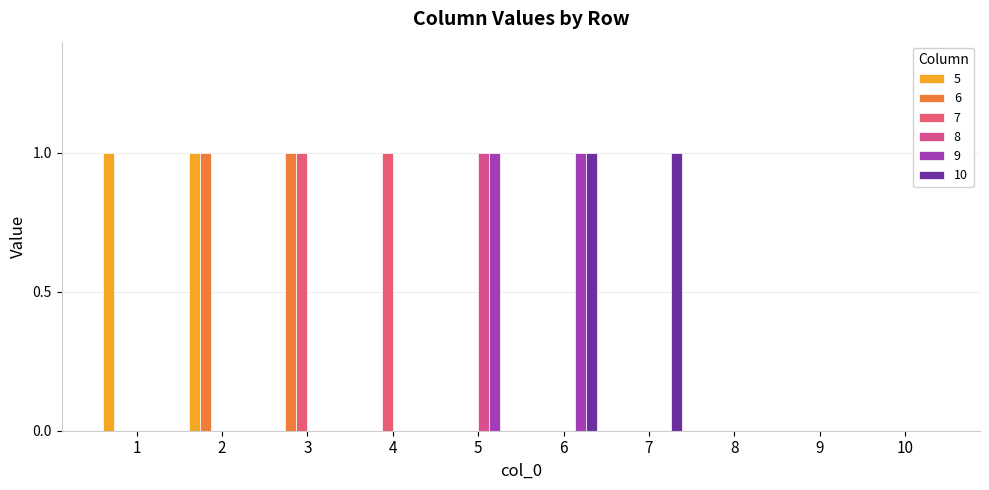

Reading left to right, list all the values displayed in this chart.

5: 1=1	2=1	3=0	4=0	5=0	6=0	7=0	8=0	9=0	10=0
6: 1=0	2=1	3=1	4=0	5=0	6=0	7=0	8=0	9=0	10=0
7: 1=0	2=0	3=1	4=1	5=0	6=0	7=0	8=0	9=0	10=0
8: 1=0	2=0	3=0	4=0	5=1	6=0	7=0	8=0	9=0	10=0
9: 1=0	2=0	3=0	4=0	5=1	6=1	7=0	8=0	9=0	10=0
10: 1=0	2=0	3=0	4=0	5=0	6=1	7=1	8=0	9=0	10=0